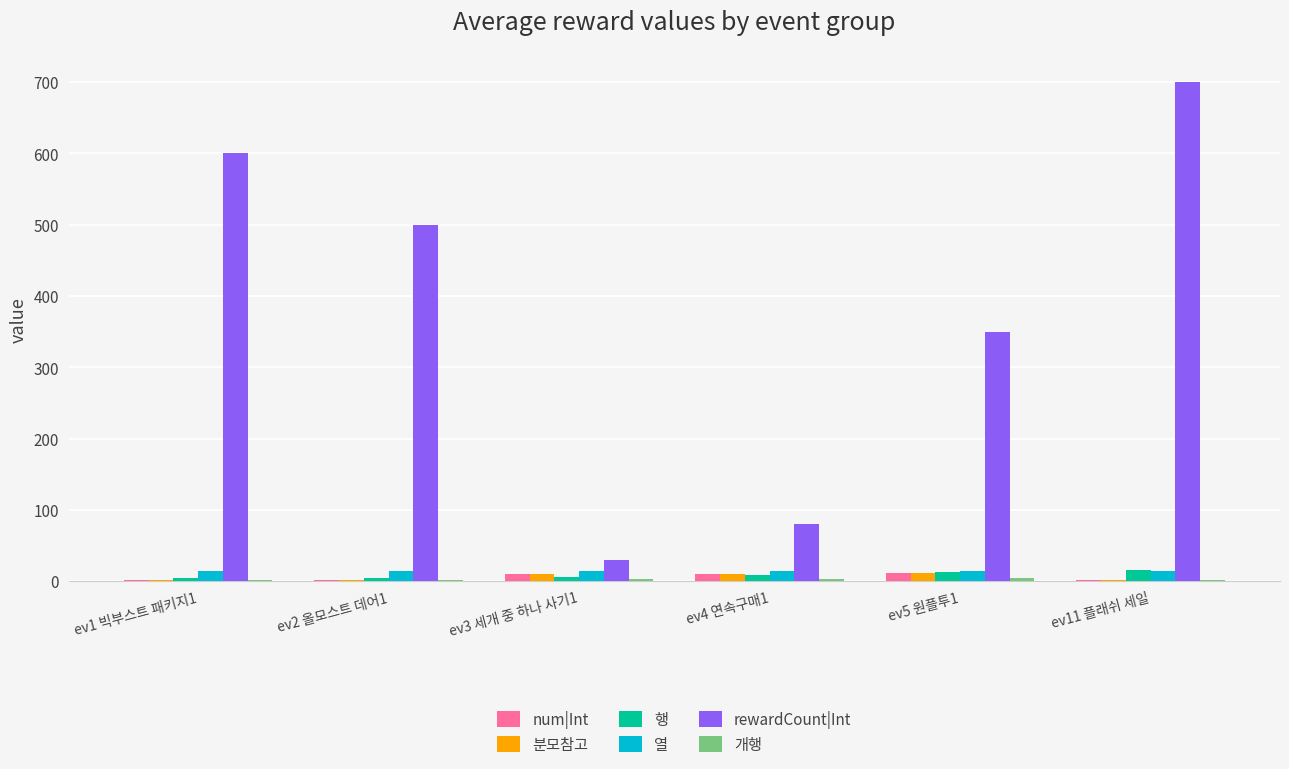

What is the sum of all num|Int values?

37